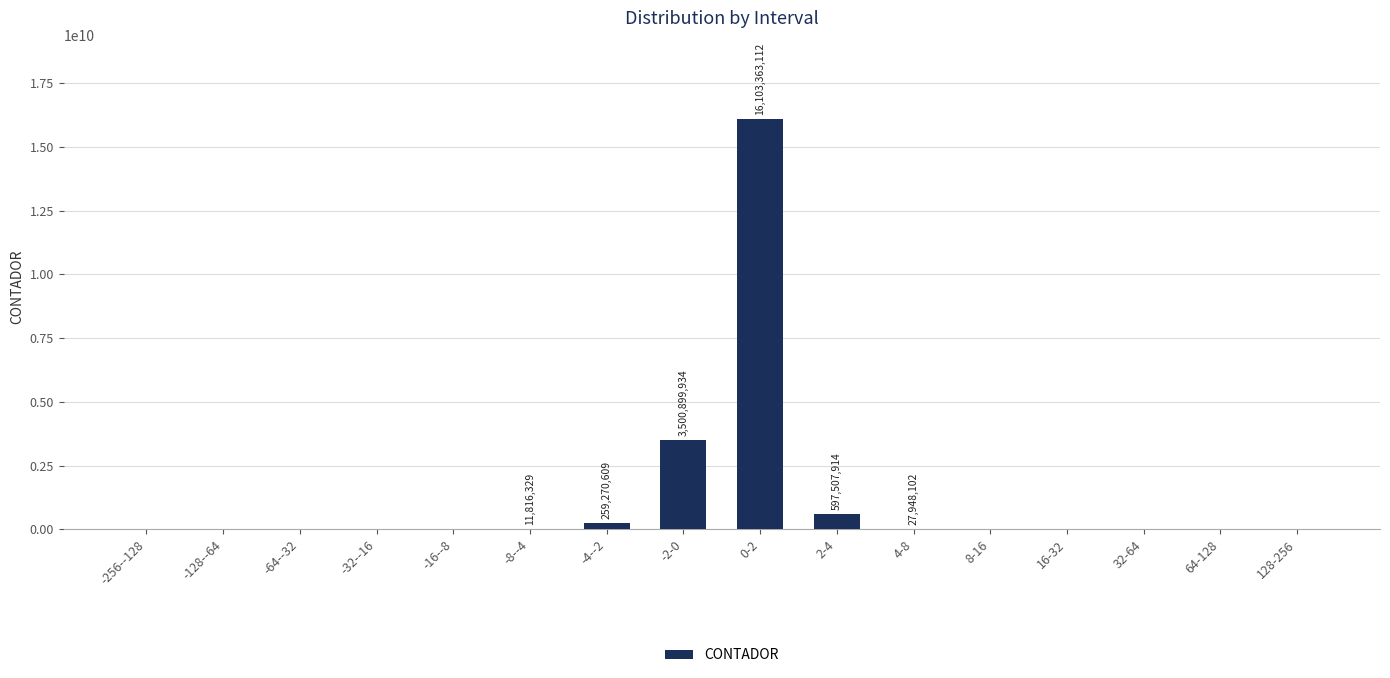

How many data points are above 0?

6